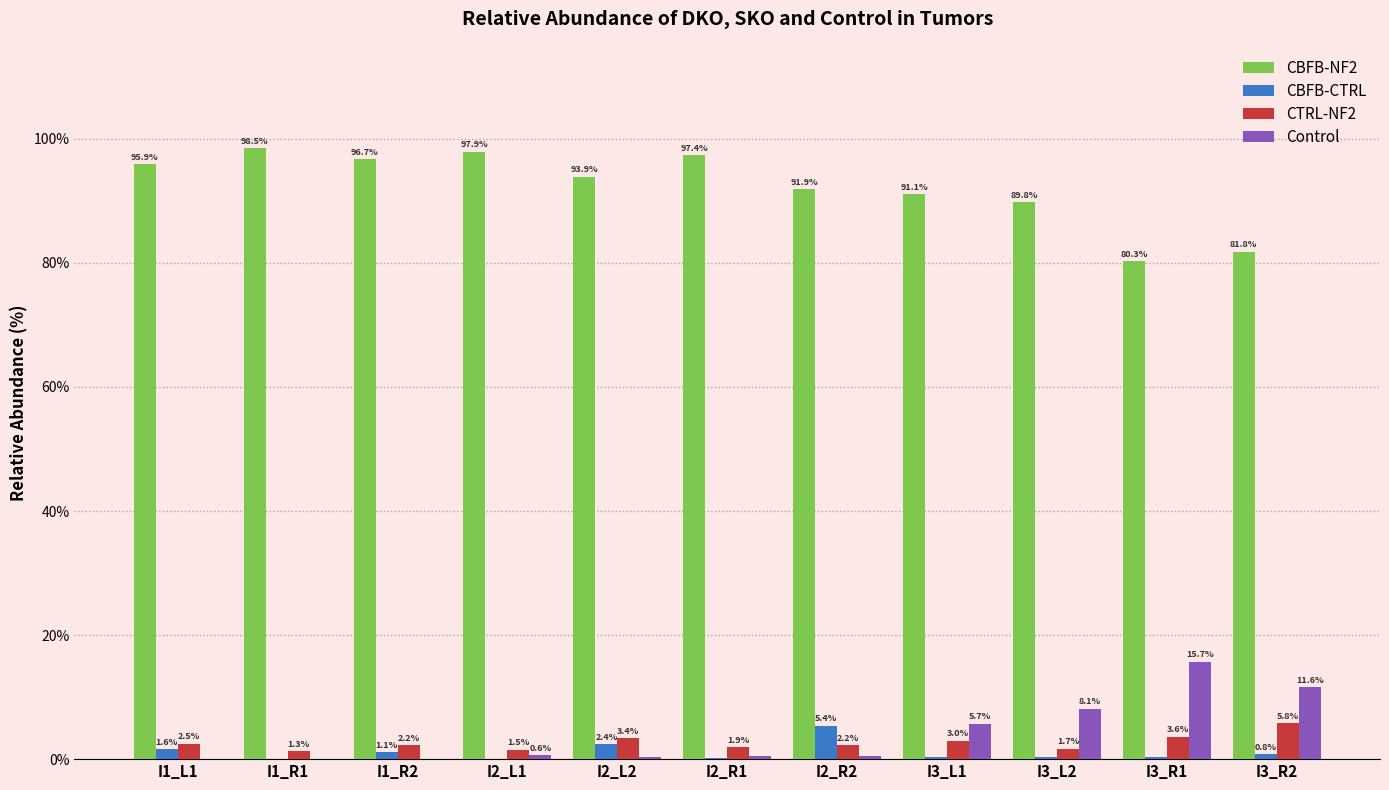

The CBFB-CTRL series shows 1.6 at I1_L1. True or false?

True